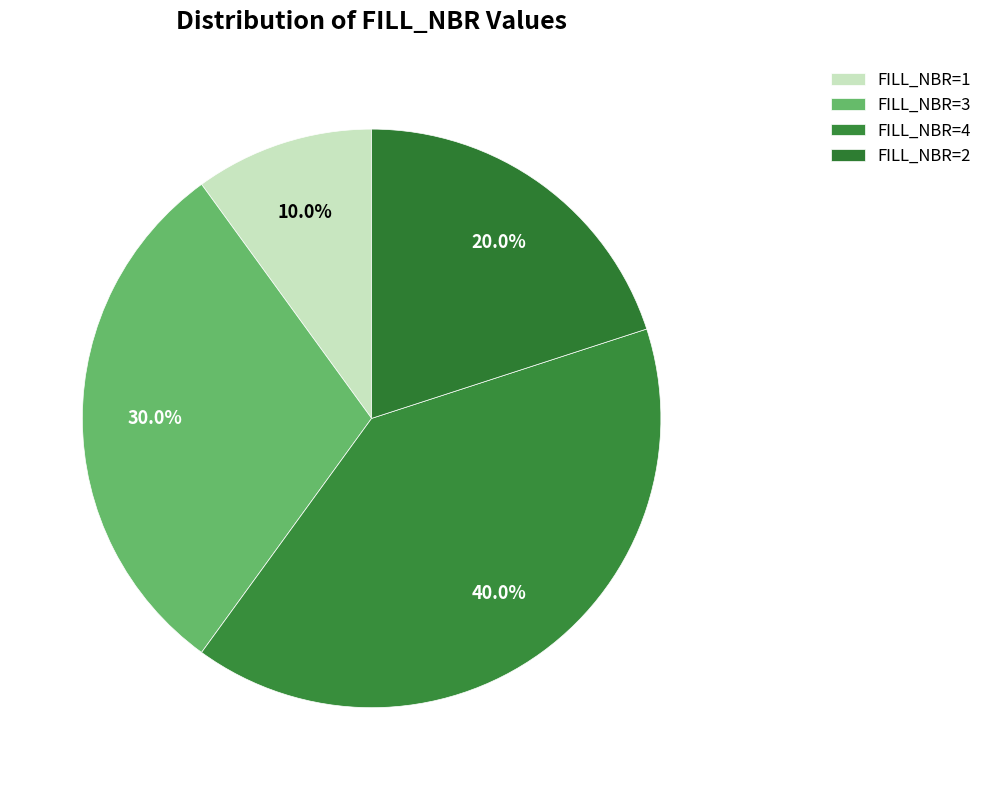

Count the number of slices in the pie.

4